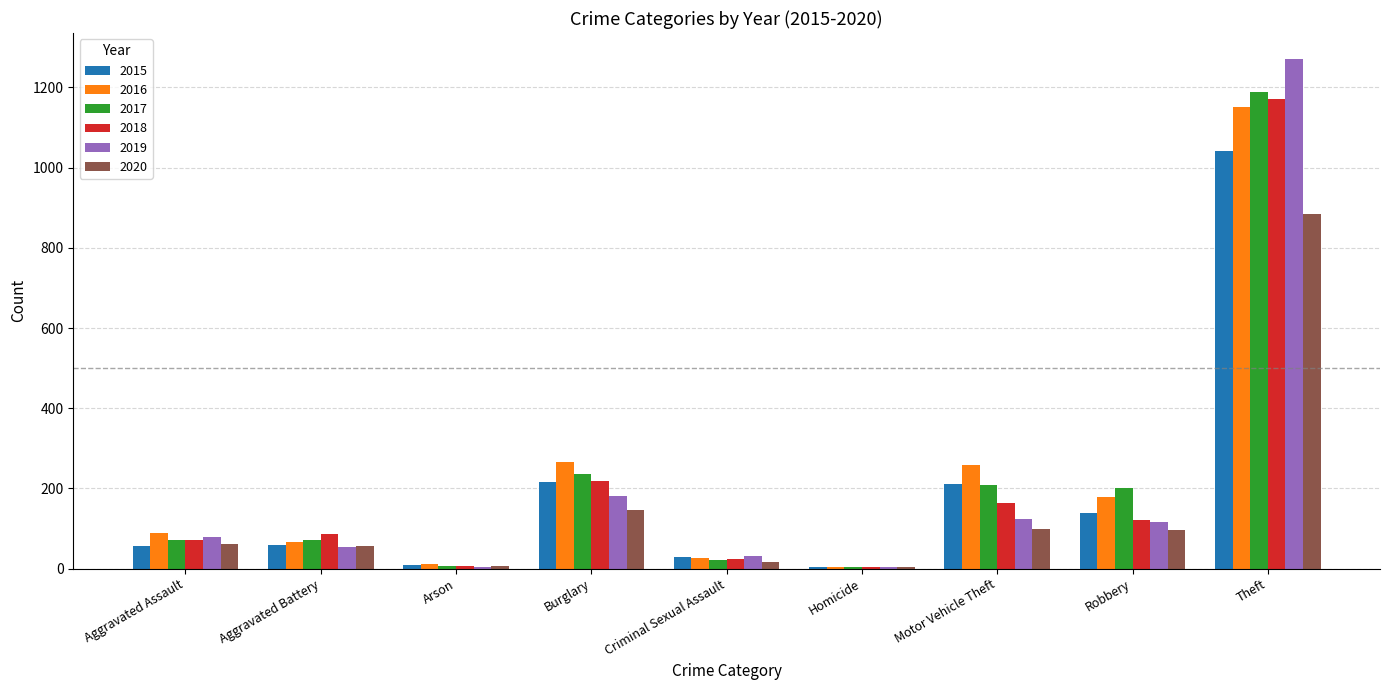

Is it true that 2019 equals 205 at Robbery?

False